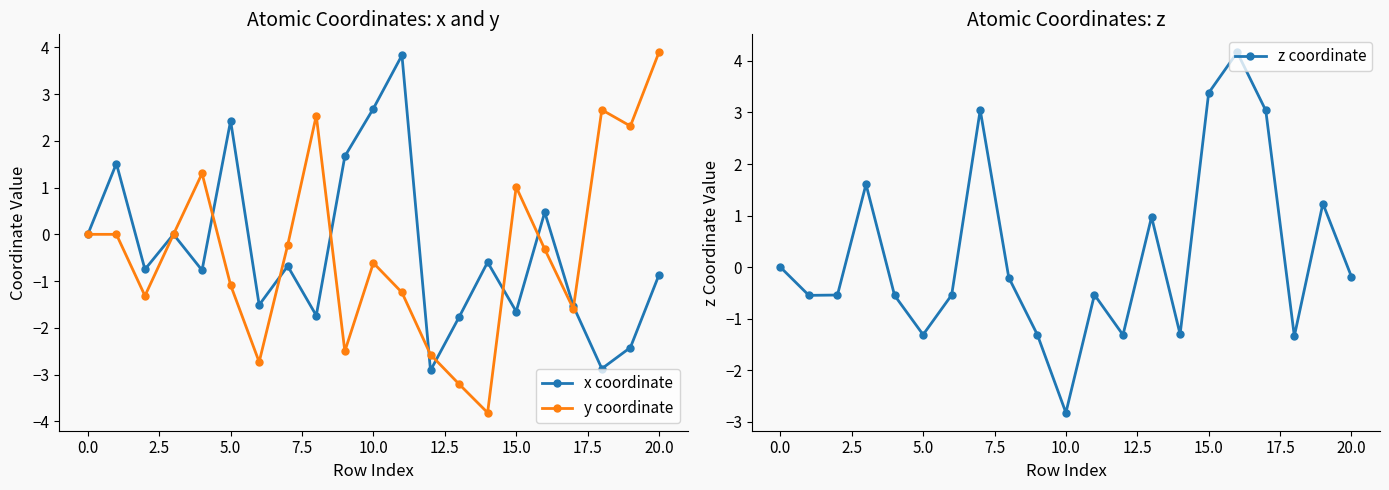

Which category has the highest value in the y coordinate series?

20.0